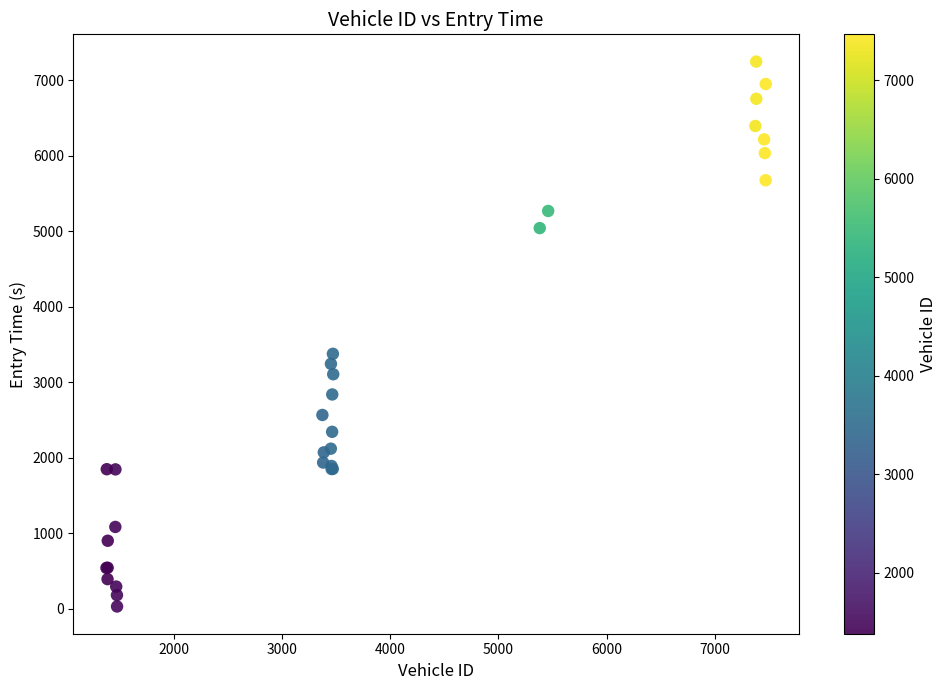

What Y value in the scatter plot is closest to 3640?

3378.9